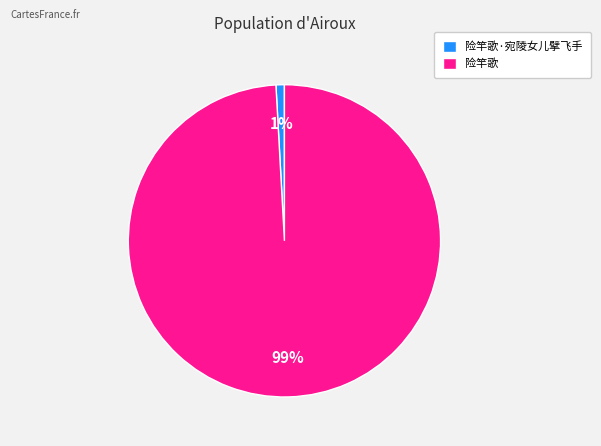

Which category has the biggest portion of the pie?

险竿歌